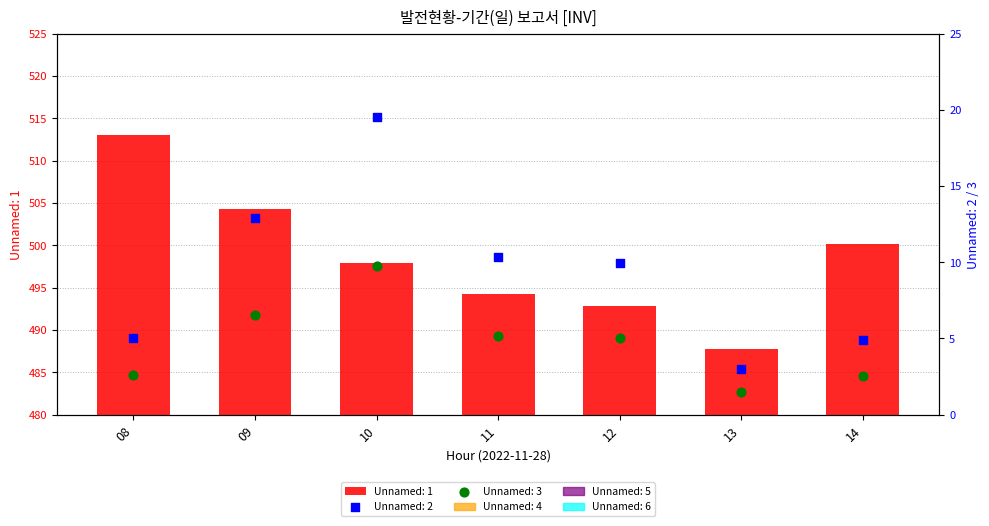

Which series has the largest total across all categories?

Unnamed: 1